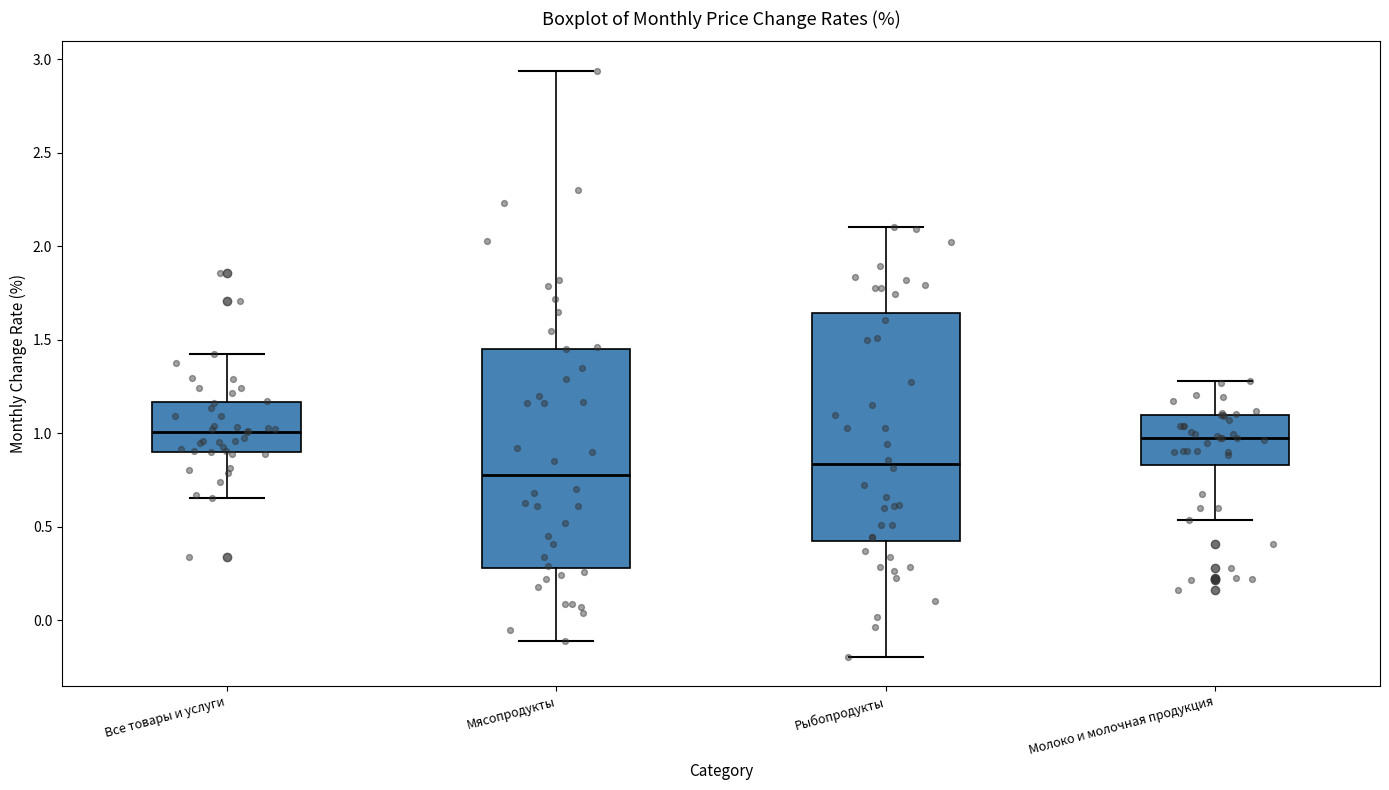

Where does the median line of the box for Все товары и услуги sit on the y-axis? The values are not printed on the chart, so give them approximately, as read against the axis.

1.00